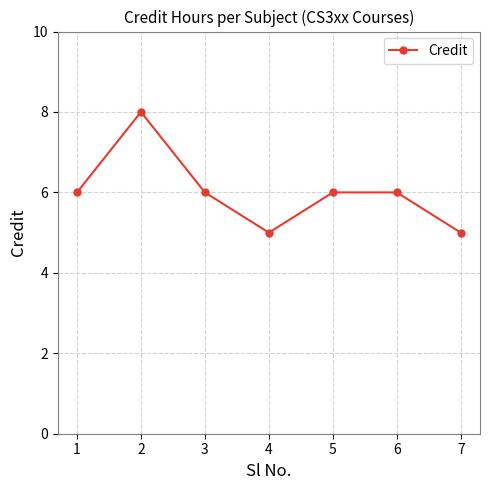

Reading right to left, what are all the values shown in this chart?

5	6	6	5	6	8	6